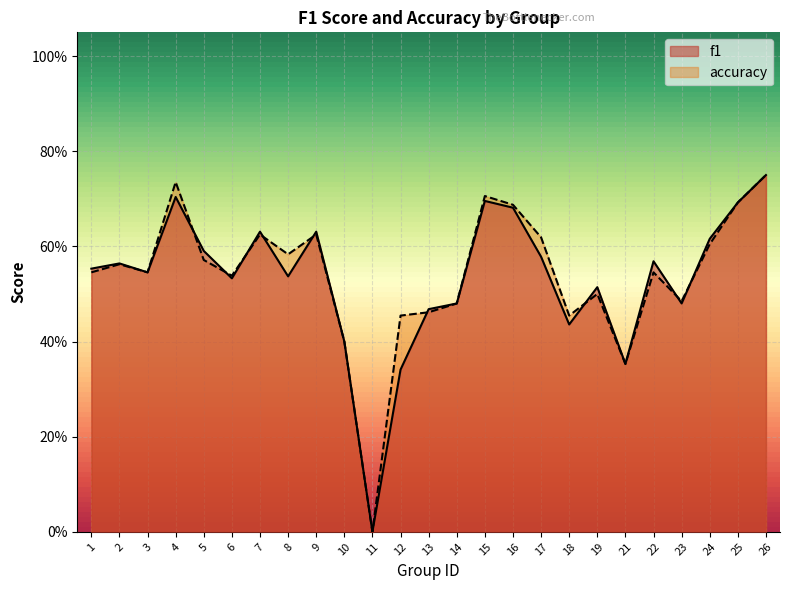

Where is the first local maximum for accuracy?

2